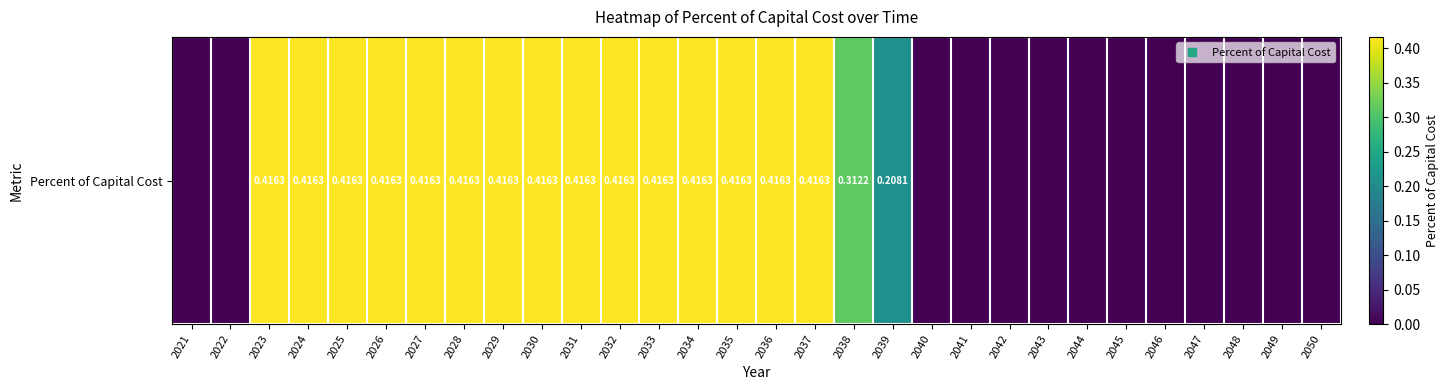

Is it true that the value at 2021 is 0.2?

False